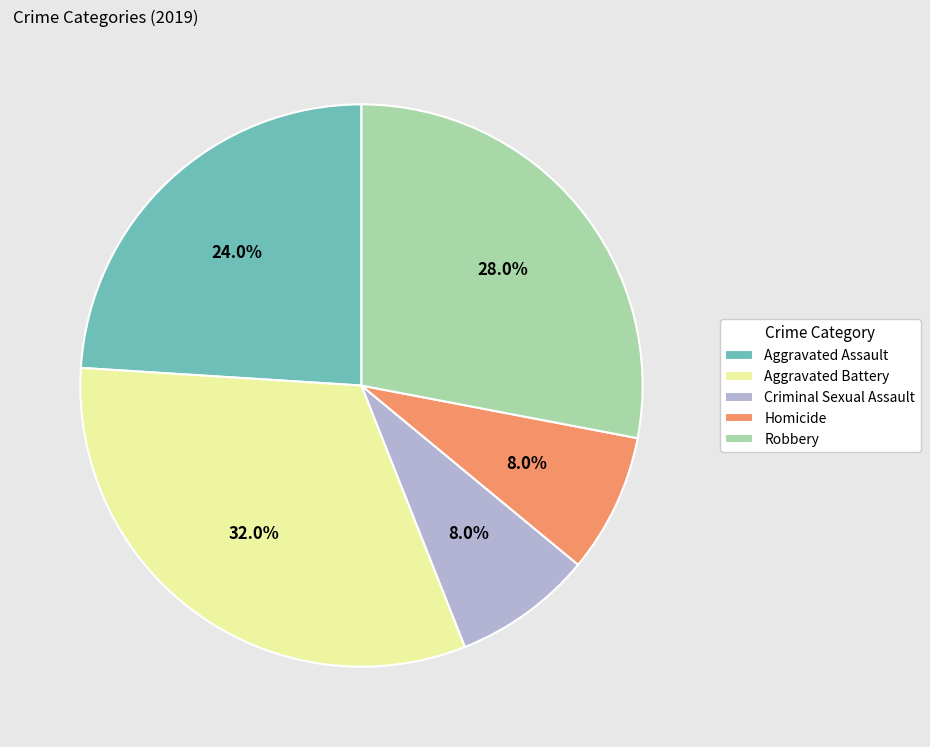

Approximately how many times larger is the value at Aggravated Assault compared to Criminal Sexual Assault?

3.0